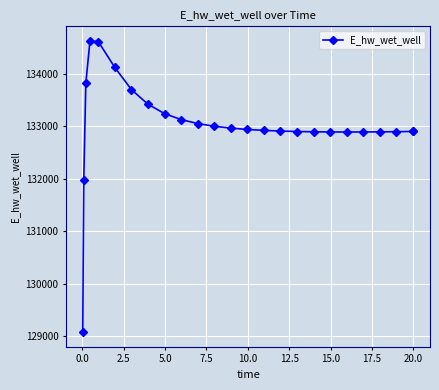

How many lines are shown in the chart?

1